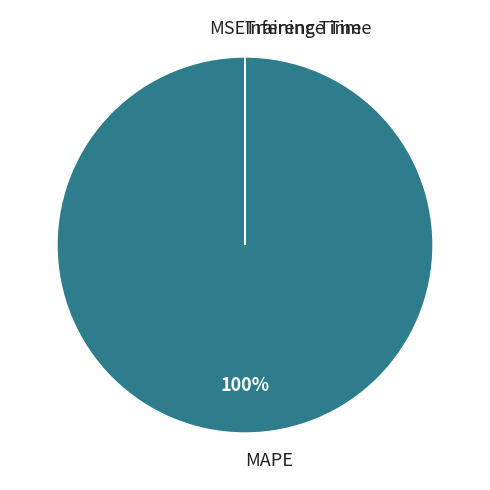

To the nearest percent, what is the average slice percentage?

25%